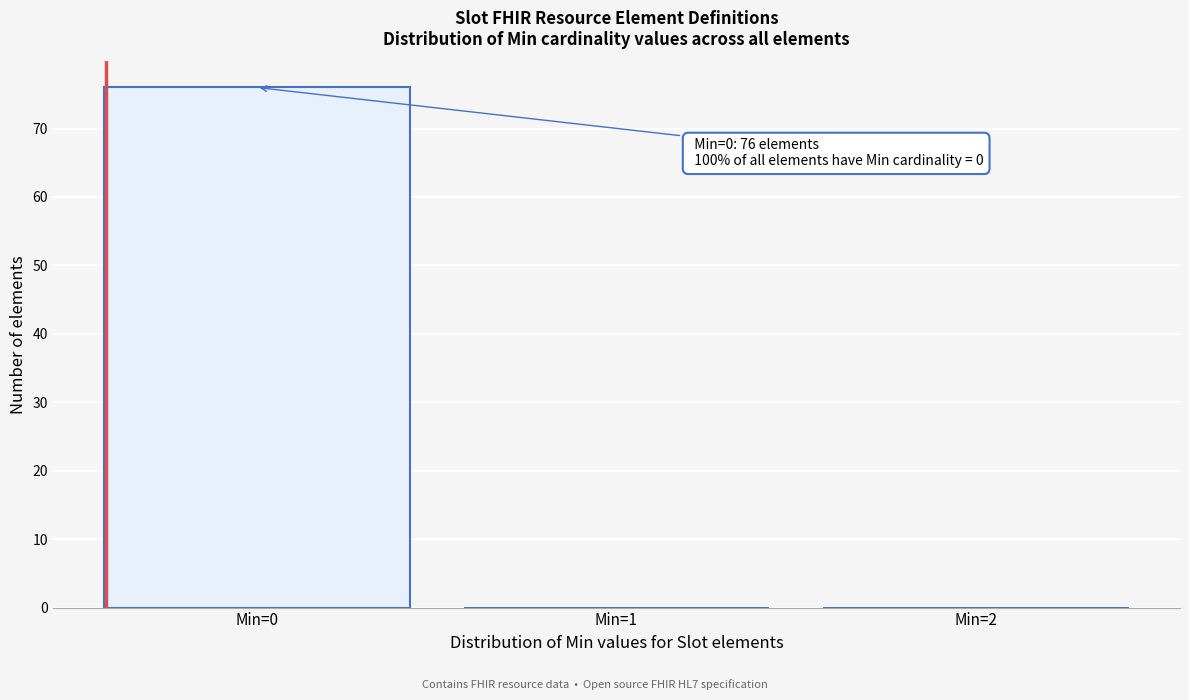

Reading left to right, what are all the values shown in this chart?

Min=0=76	Min=1=0	Min=2=0